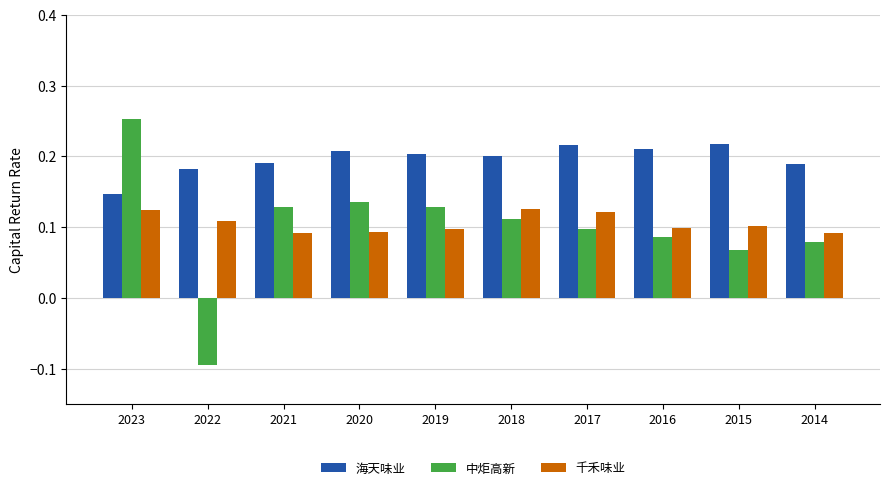

Which series changed the most between 2020 and 2014?

中炬高新